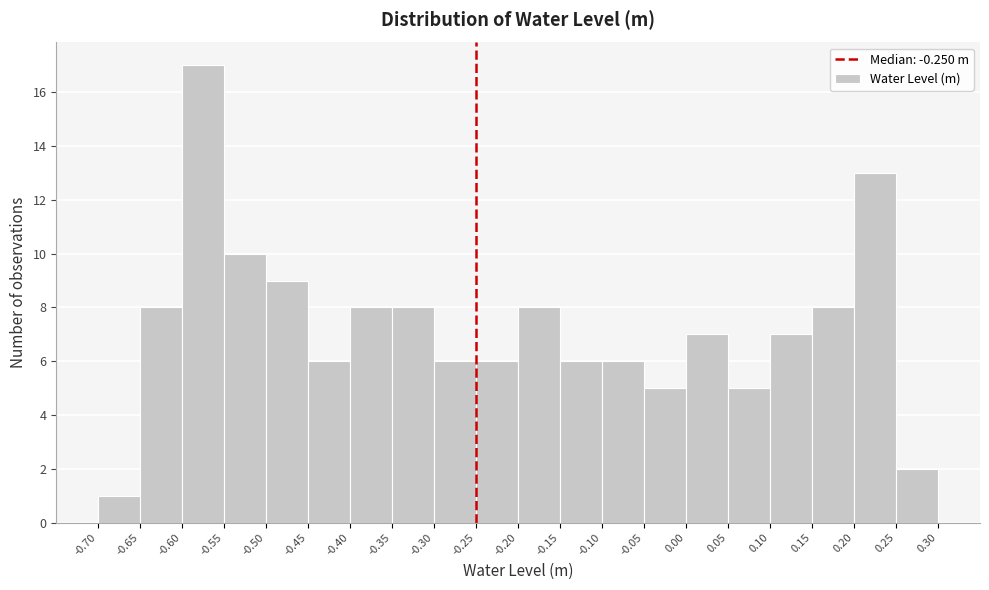

Reading left to right, transcribe this chart: for each bar, give the range it covers on the x-axis and its height. The values are not printed on the chart, so give them approximately, as read against the axis.

-0.70 to -0.65: 1
-0.65 to -0.60: 8
-0.60 to -0.55: 17
-0.55 to -0.50: 10
-0.50 to -0.45: 9
-0.45 to -0.40: 6
-0.40 to -0.35: 8
-0.35 to -0.30: 8
-0.30 to -0.25: 6
-0.25 to -0.20: 6
-0.20 to -0.15: 8
-0.15 to -0.10: 6
-0.10 to -0.05: 6
-0.05 to 0.00: 5
0.00 to 0.05: 7
0.05 to 0.10: 5
0.10 to 0.15: 7
0.15 to 0.20: 8
0.20 to 0.25: 13
0.25 to 0.30: 2